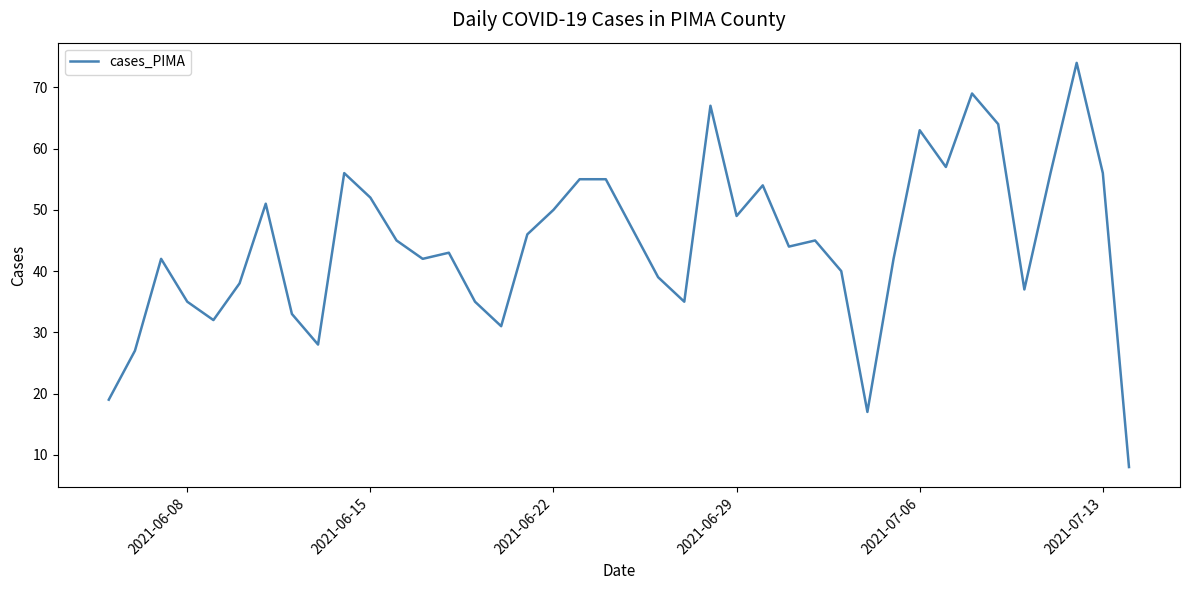

What is the smallest value displayed?

8